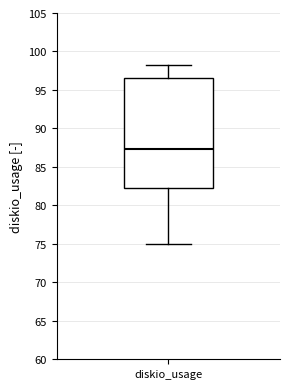

Read this box plot against the y-axis: the position of the median line, the range covered by the box, and the ends of both whiskers. The values are not printed on the chart, so give them approximately, as read against the axis.

median 87.5, box 82.5 to 96.5, whiskers 75.0 to 98.5